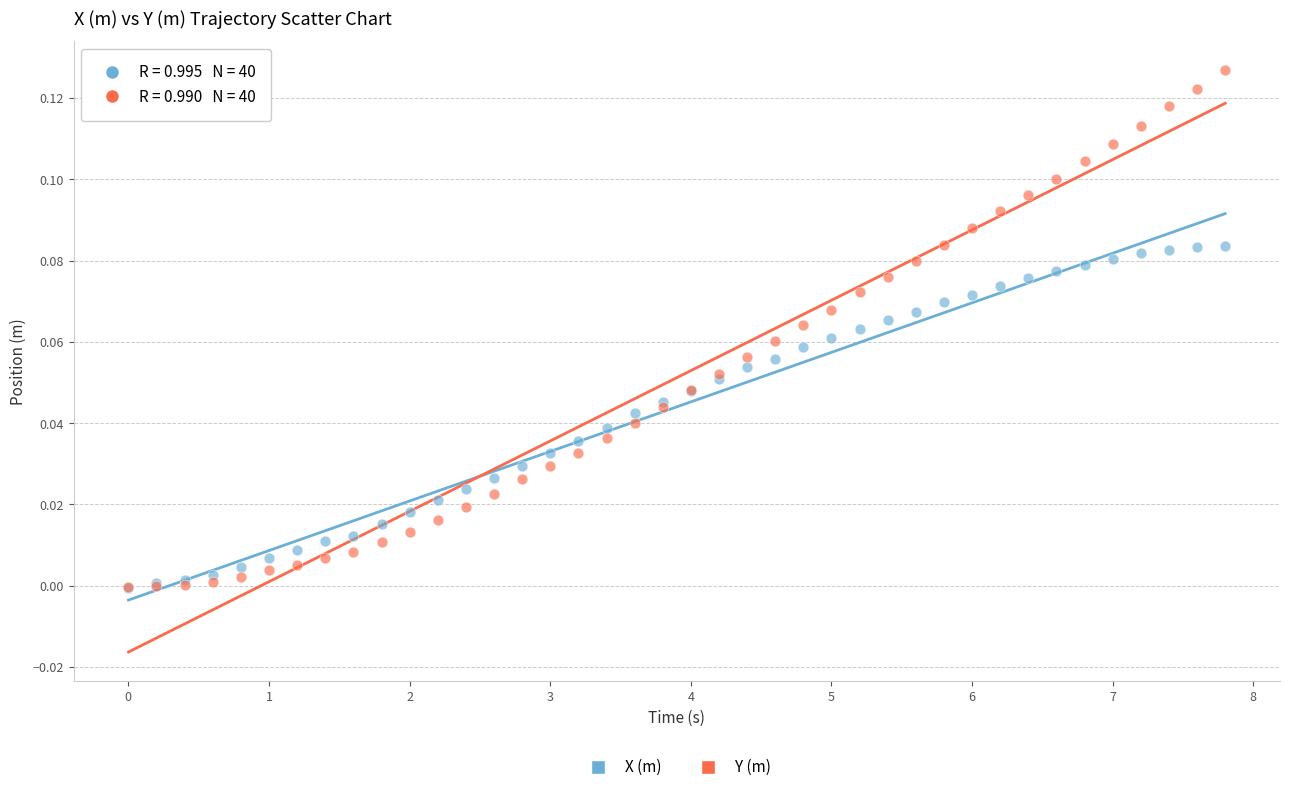

What are all the series names shown in the legend?

X (m), Y (m)